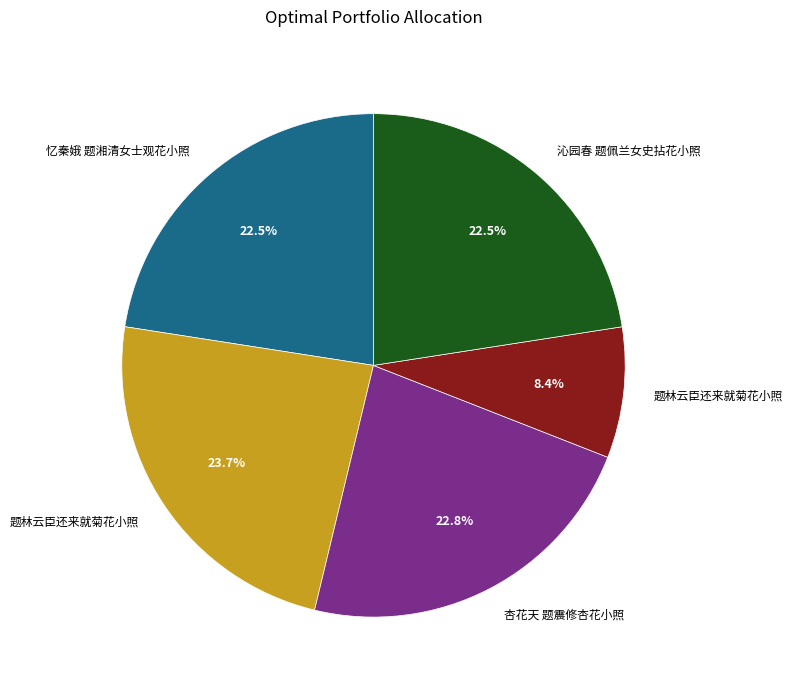

Is there any slice that represents more than half of the pie?

No